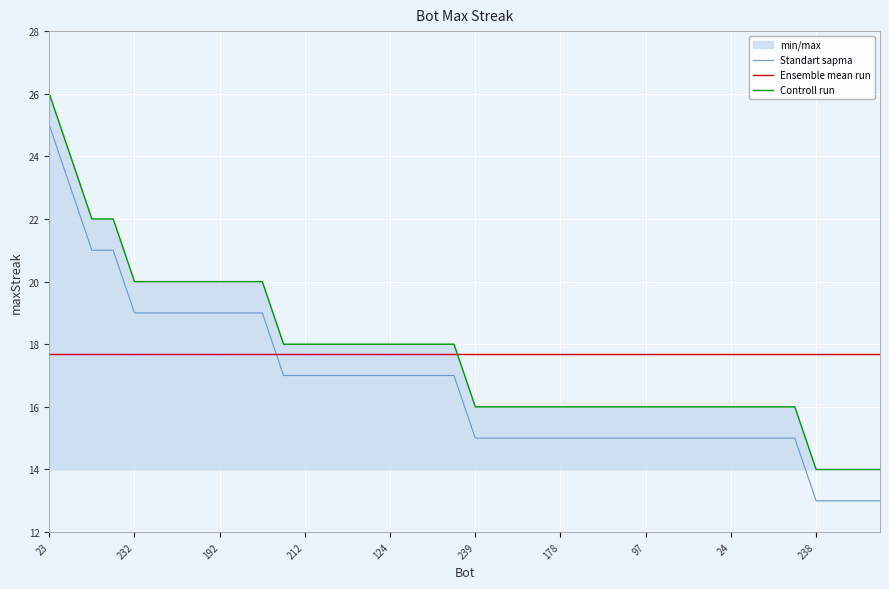

How many series are shown in this chart?

3